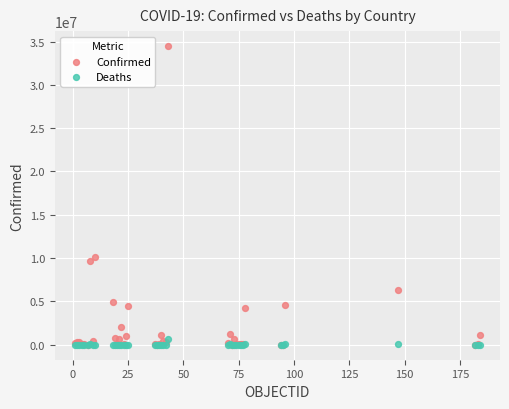

In the Confirmed series, what Y value is closest to 17242544?

10104121